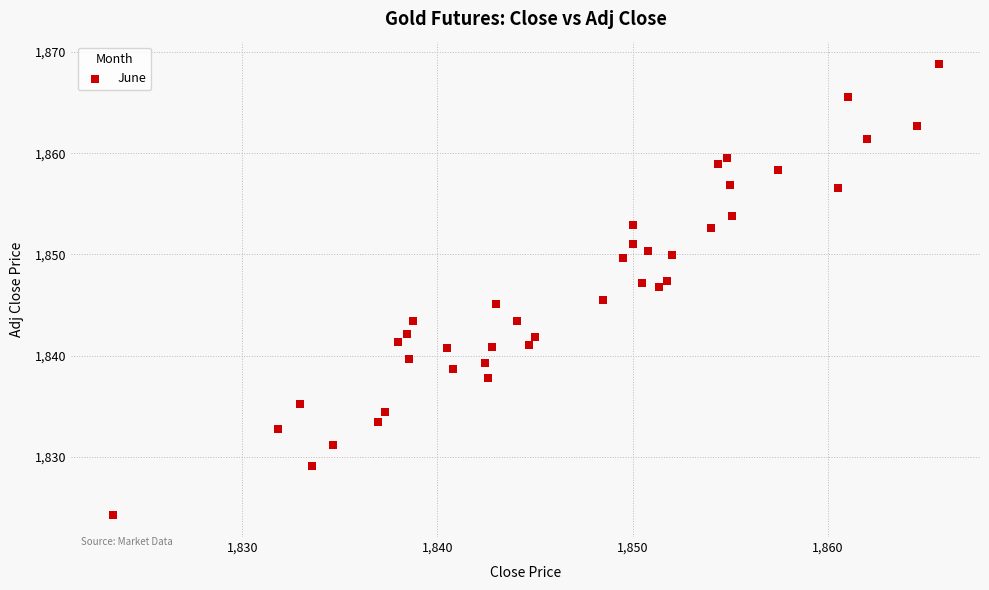

What is the range of Y values (max minus min)?

44.4